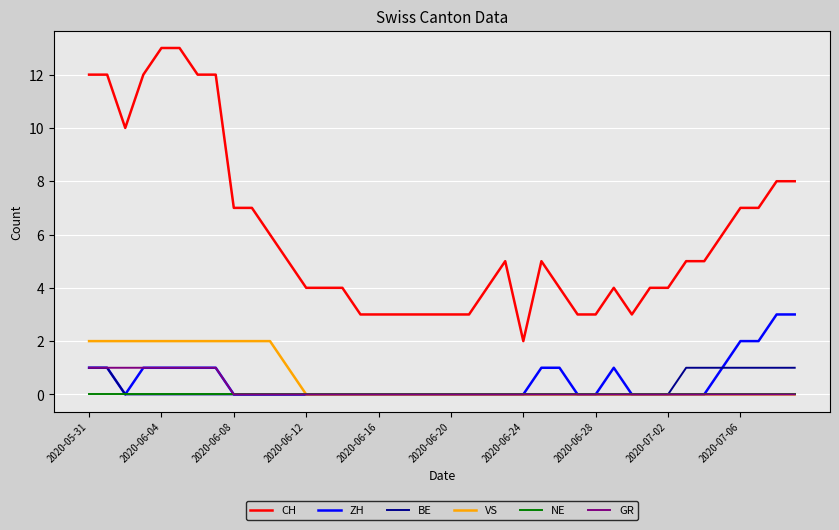

Which series has the widest spread of values?

CH